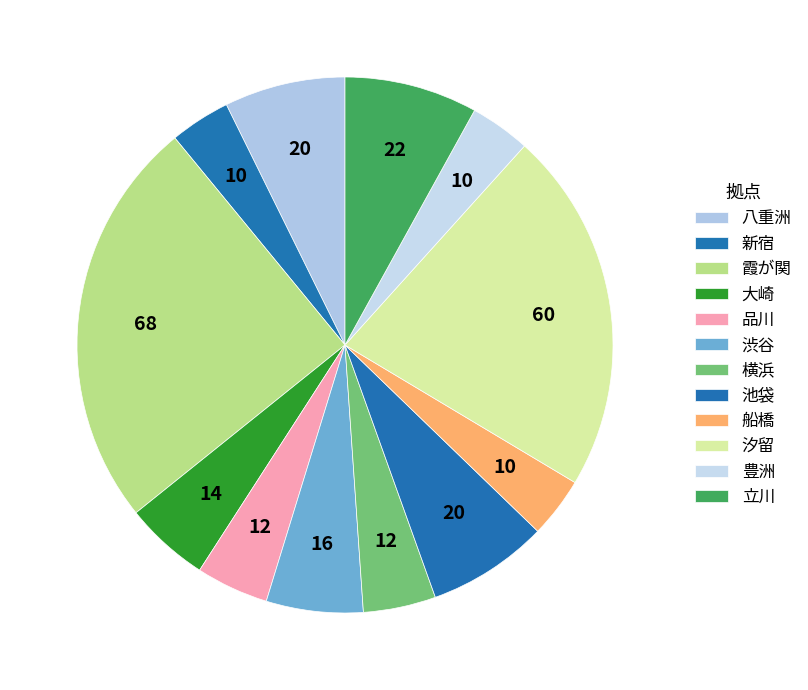

To the nearest percent, what is the combined percentage of 汐留 and 大崎?

27%